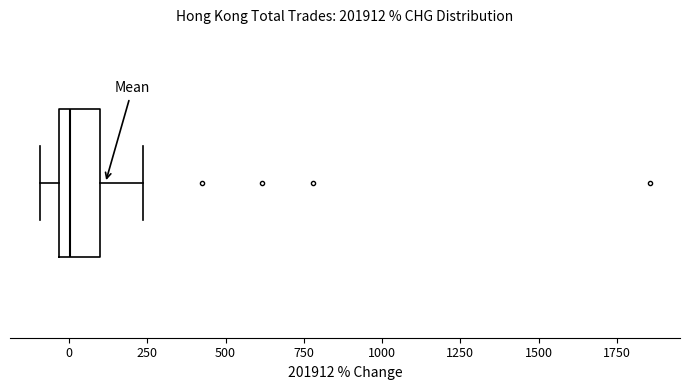

Read this box plot against the x-axis: the position of the median line, the range covered by the box, and the ends of both whiskers. The values are not printed on the chart, so give them approximately, as read against the axis.

median 0, box -50 to 100, whiskers -100 to 250